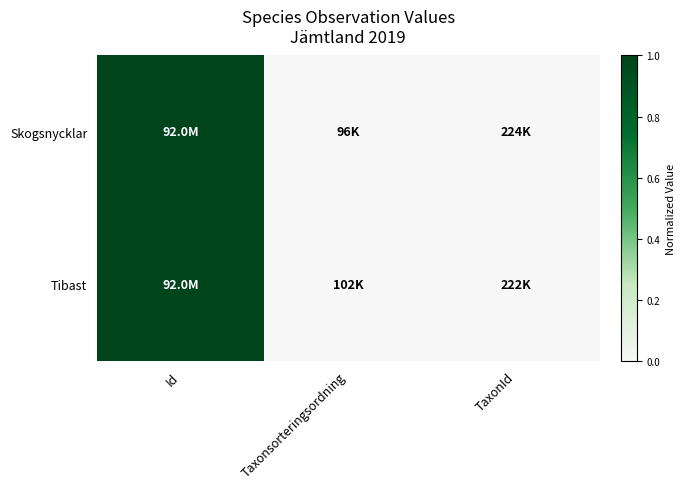

Reading left to right, extract all data points from this chart.

Skogsnycklar: Id=1.0	Taxonsorteringsordning=0.0	TaxonId=0.0
Tibast: Id=1.0	Taxonsorteringsordning=0.0	TaxonId=0.0